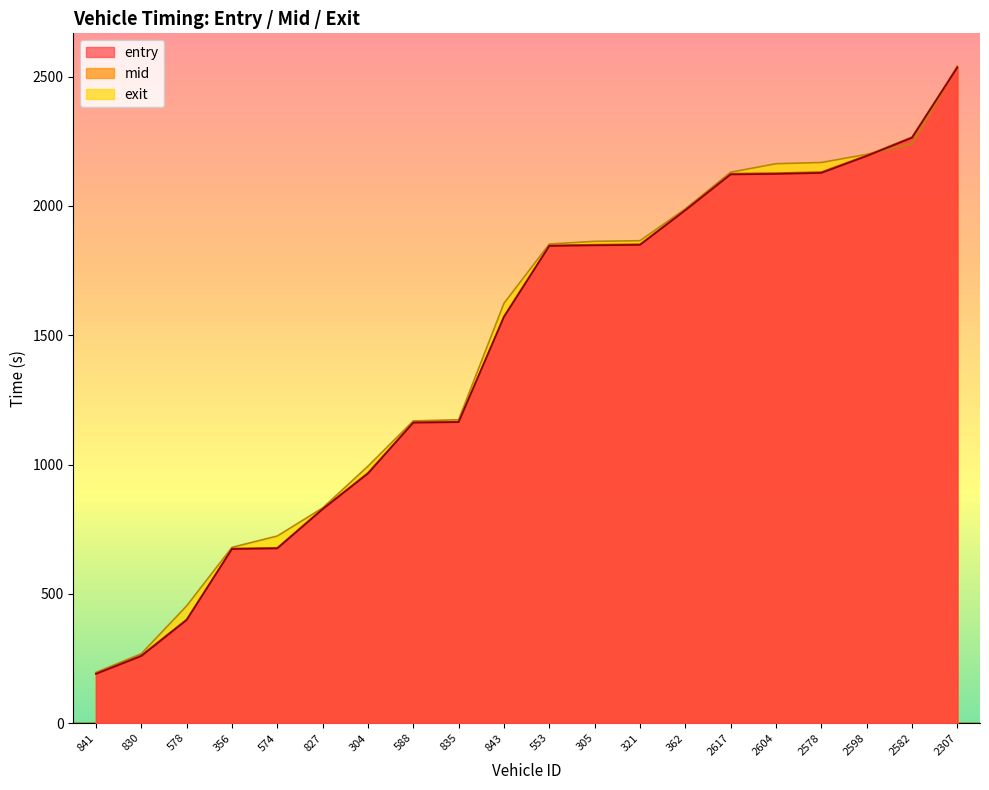

After their last crossing, which series has the higher values: exit or entry?

exit